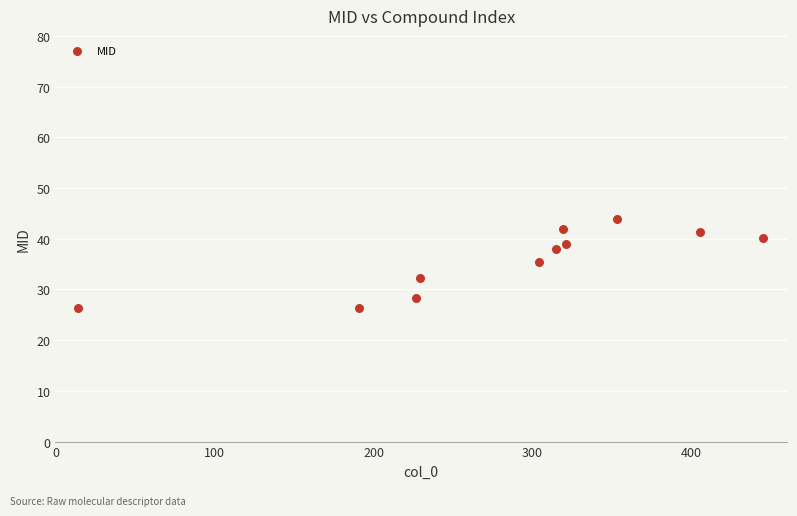

What is the average Y value?

35.7